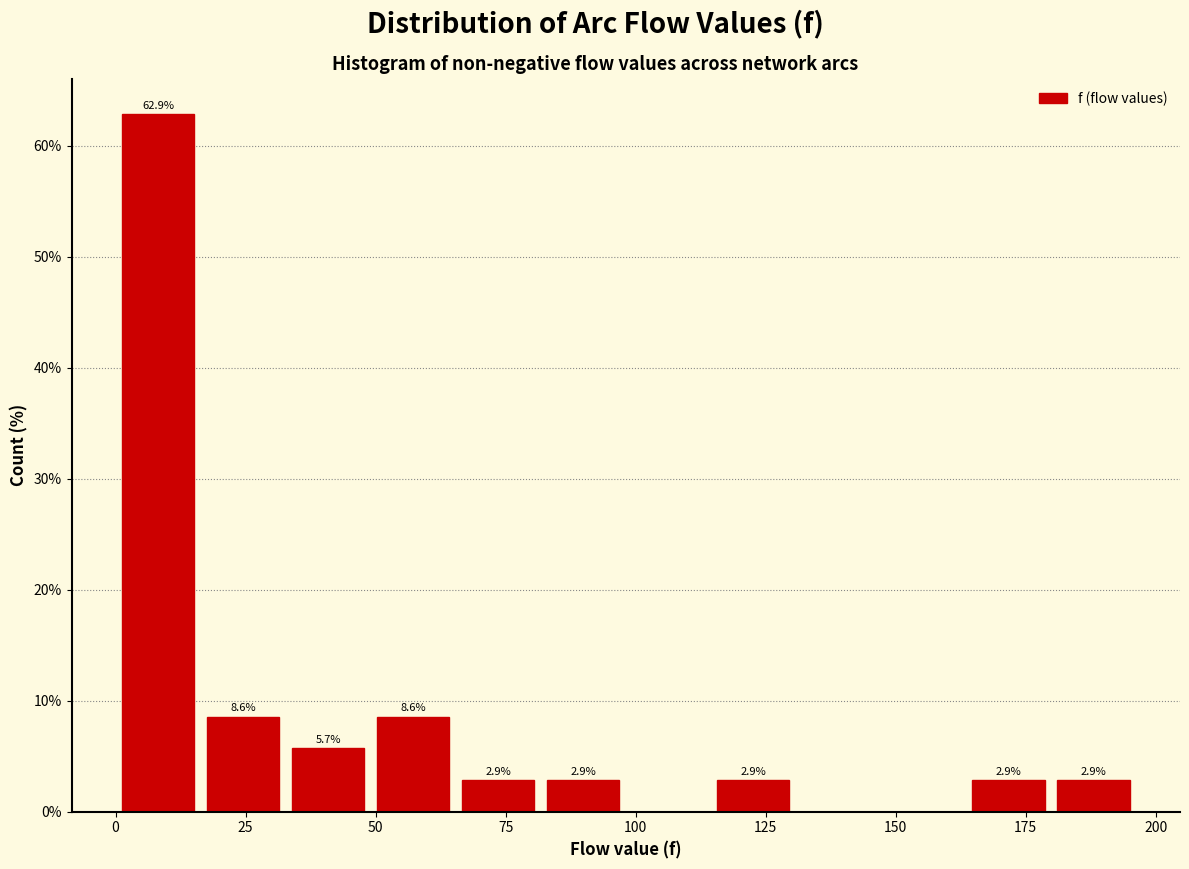

Around what value on the x-axis is the tallest bar? Give the approximate position of its centre, as read against the axis.

10